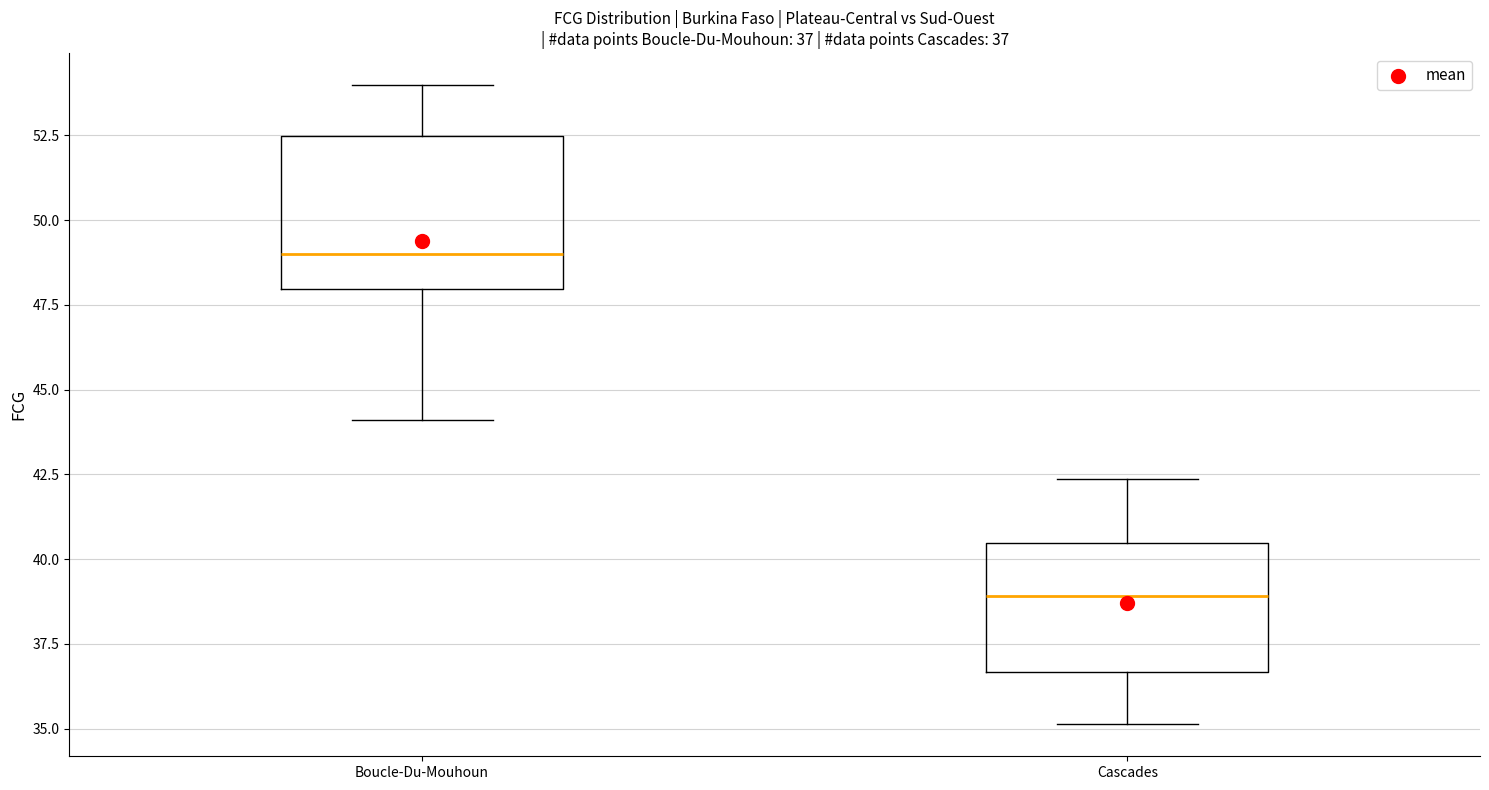

Comparing the boxes themselves (not the whiskers), which one is the tallest?

Boucle-Du-Mouhoun